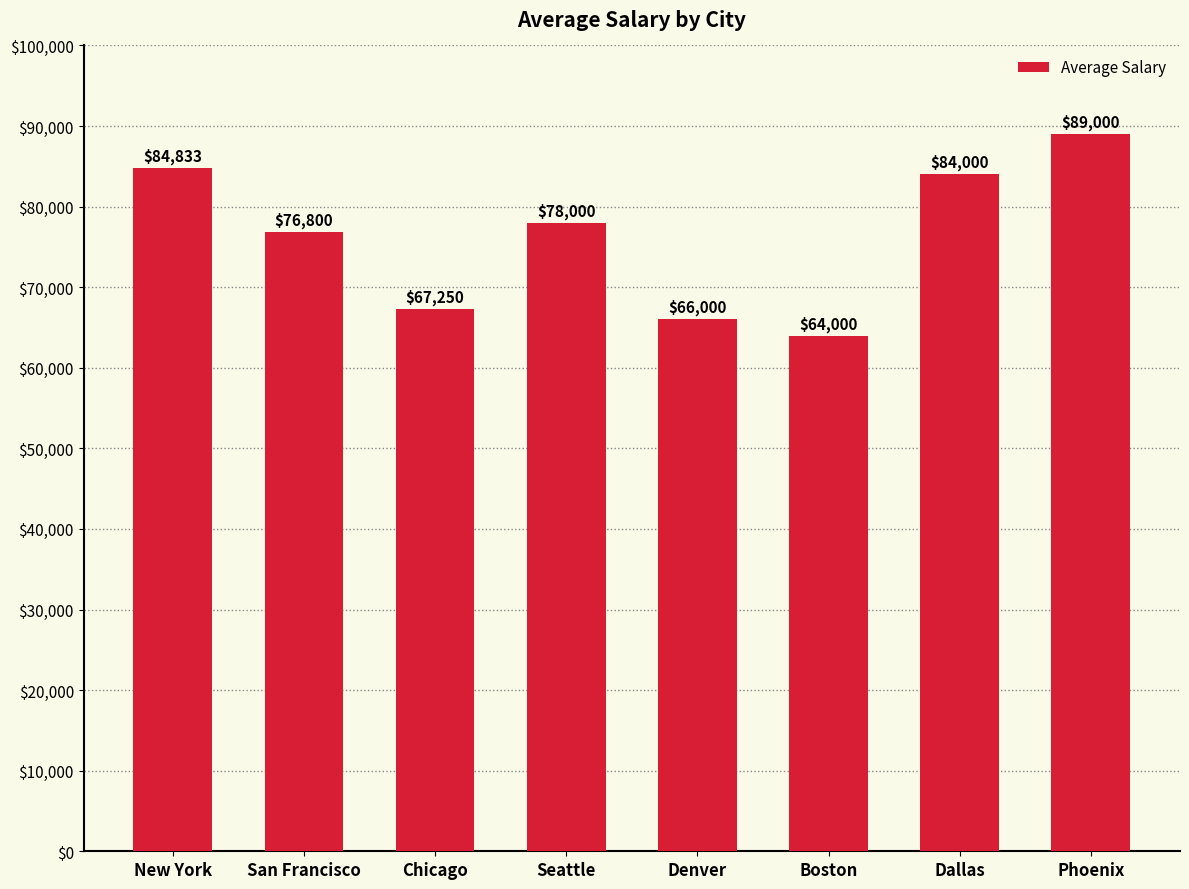

Does the chart contain stacked bars?

No